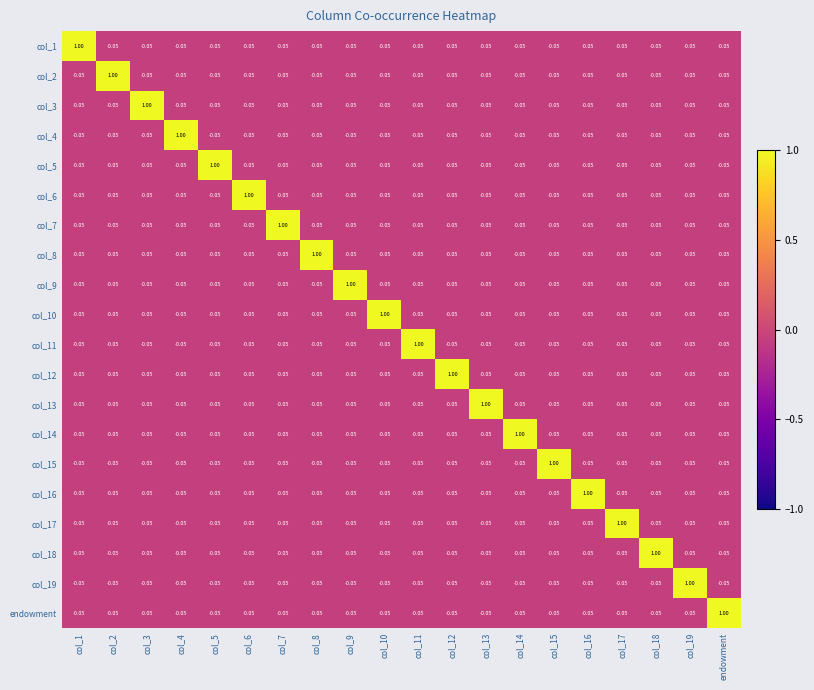

Which label corresponds to the smallest value in the chart?

col_17